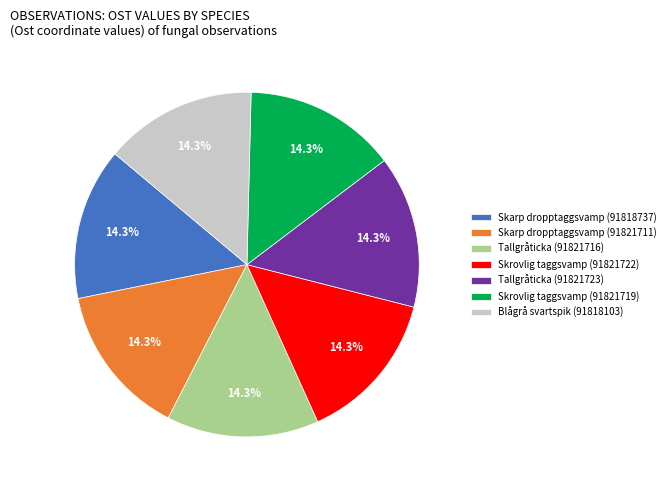

What is the ratio of the value at Skrovlig taggsvamp (91821719) to the value at Skrovlig taggsvamp (91821722)?

1.0